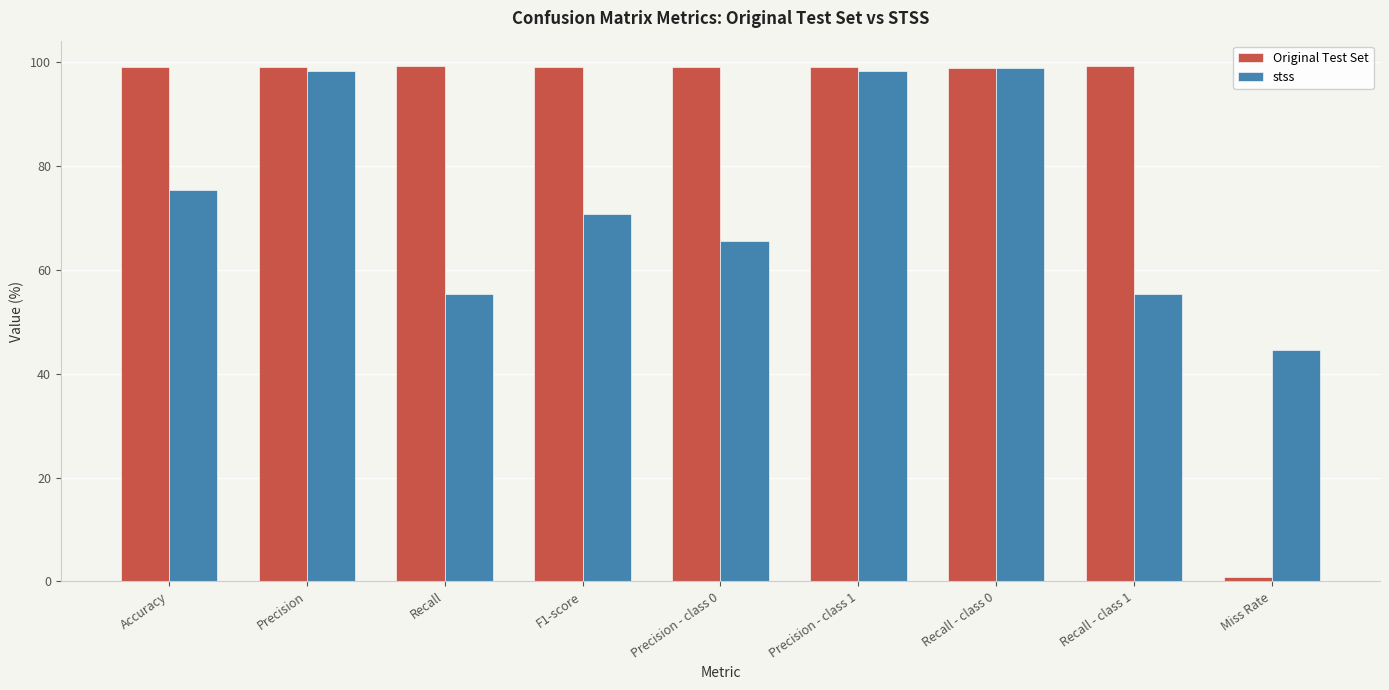

At Accuracy, list the series in order from smallest to largest.

stss, Original Test Set